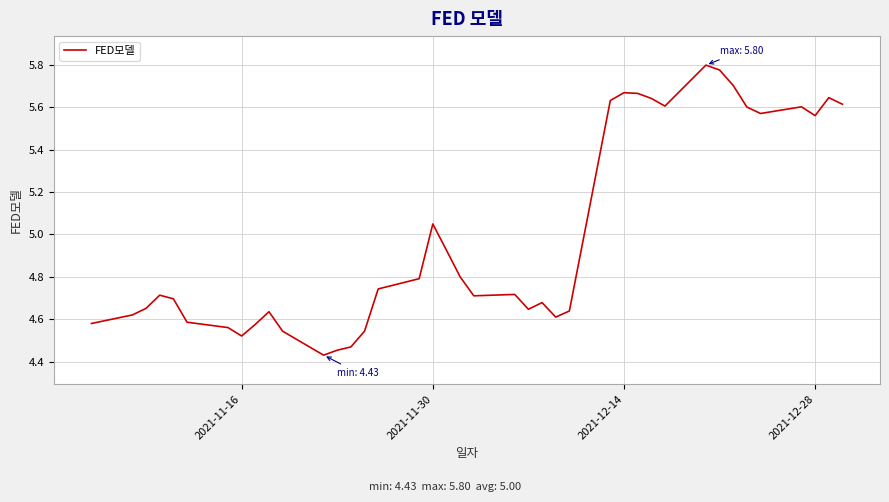

What is the difference between the maximum and minimum values?

1.4